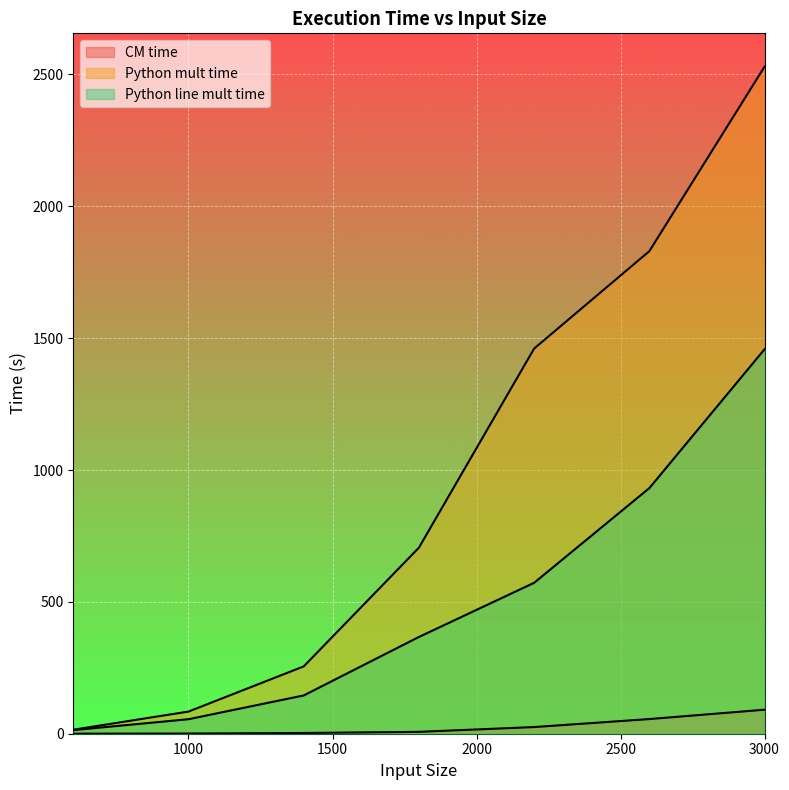

Reading left to right, transcribe all the data shown in this chart.

CM time: 600=0.2	1000=0.7	1400=2.8	1800=7.1	2200=25.3	2600=55.6	3000=91.0
Python mult time: 600=15.2	1000=84.0	1400=255.3	1800=705.6	2200=1460.5	2600=1829.9	3000=2529.5
Python line mult time: 600=13.7	1000=55.0	1400=145.1	1800=366.9	2200=572.3	2600=931.4	3000=1457.9